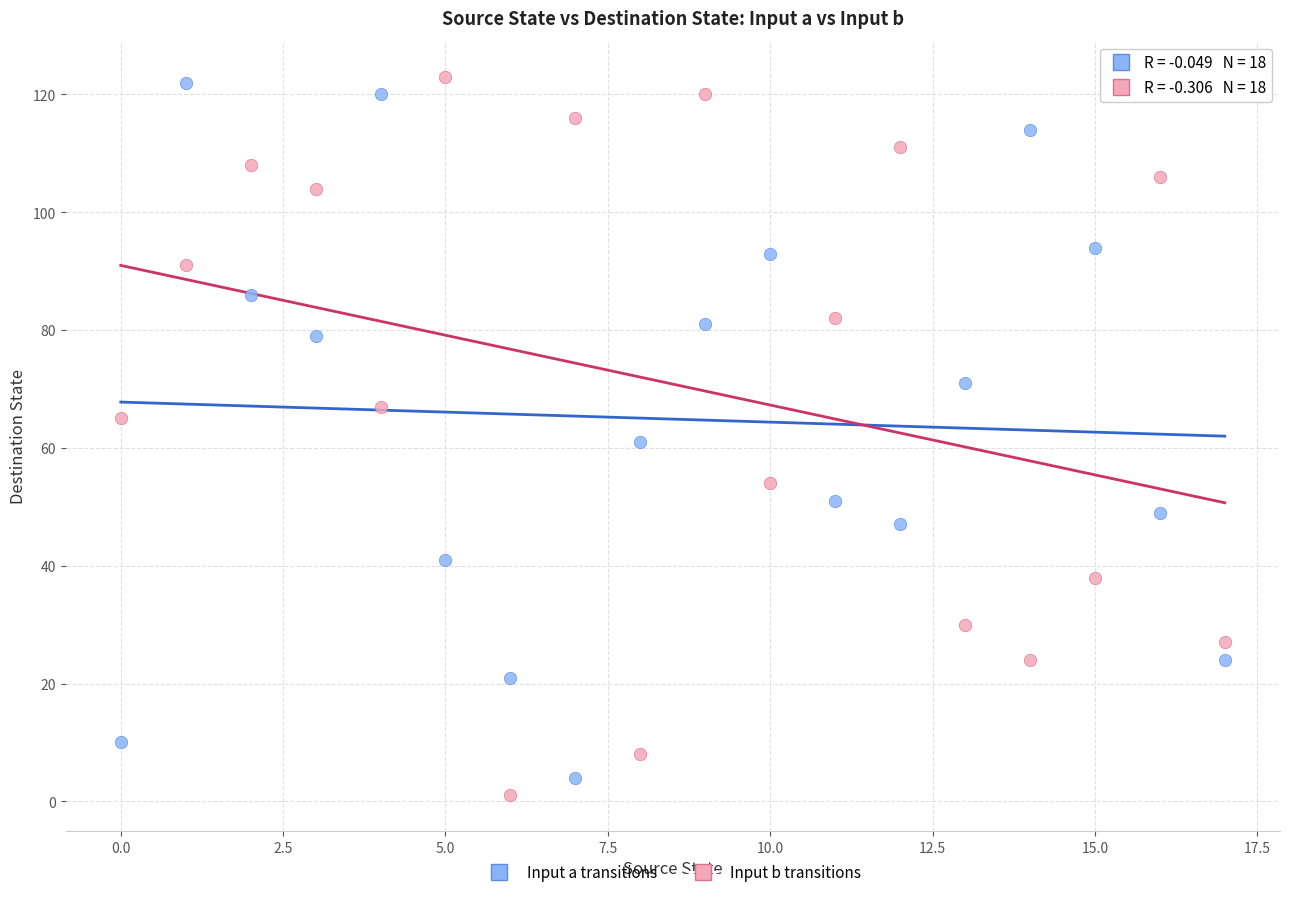

Which series has the largest Y range (max minus min)?

Input b transitions